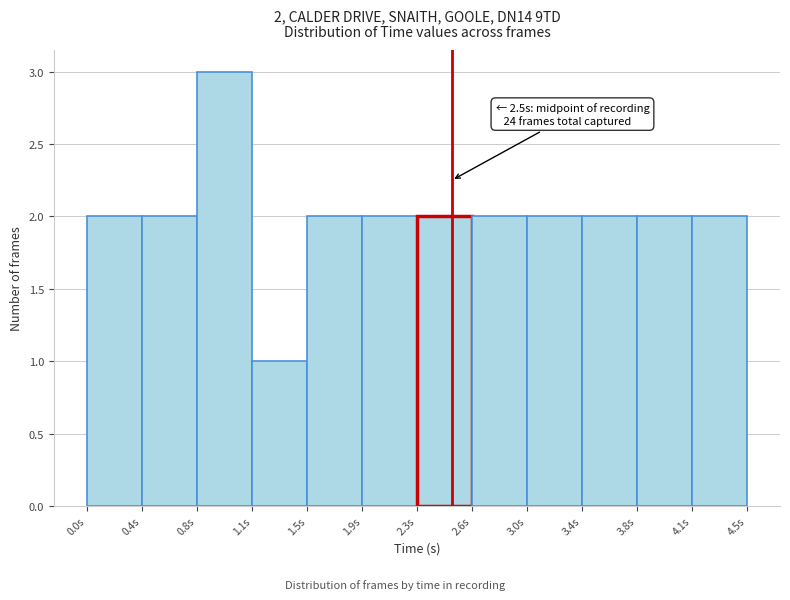

Which range on the x-axis has the tallest bar?

0.75 to 1.15